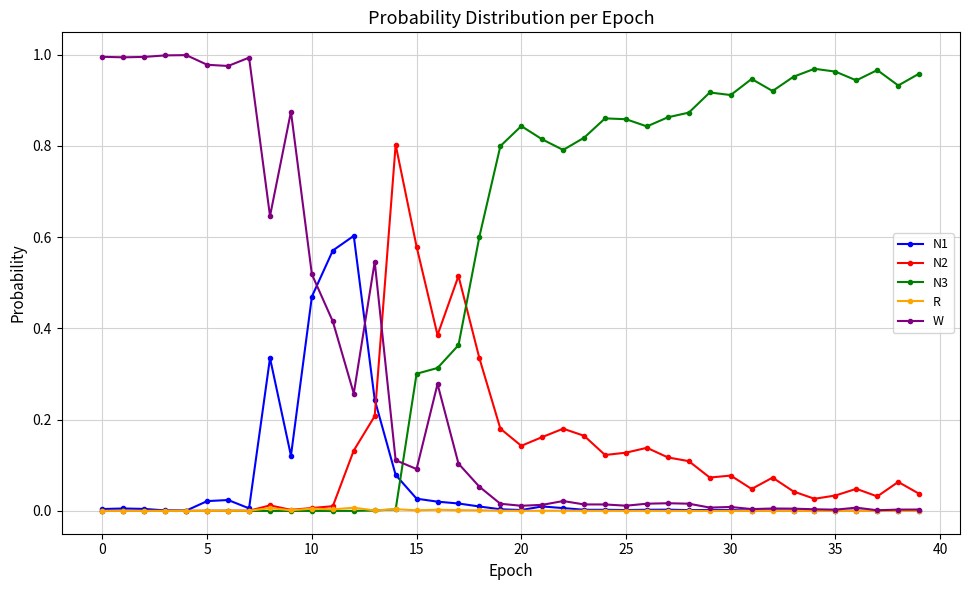

True or false: R has more than 0 interior local peaks.

True